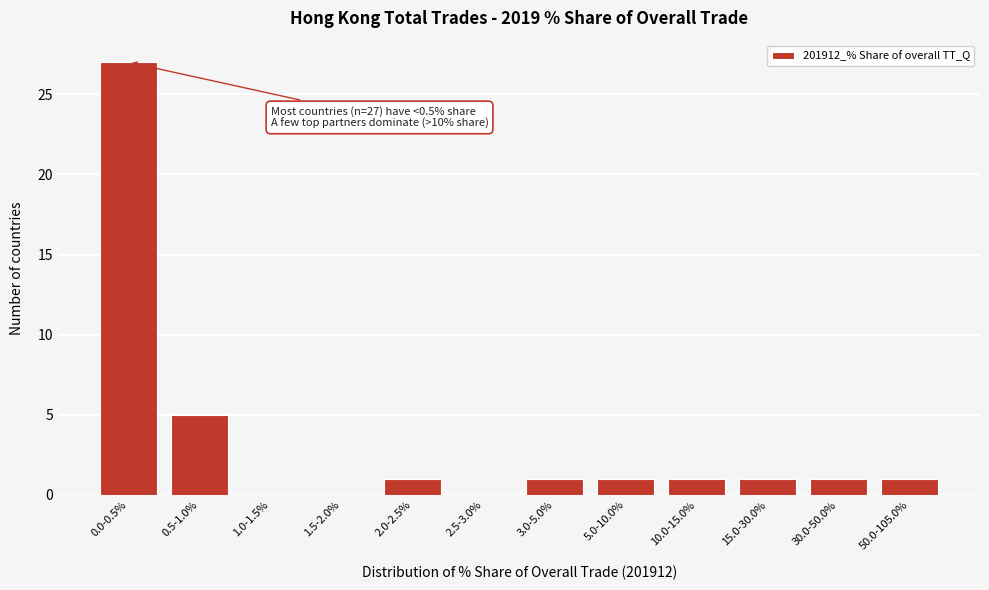

Reading left to right, list all the values displayed in this chart.

0.0-0.5%=27	0.5-1.0%=5	1.0-1.5%=0	1.5-2.0%=0	2.0-2.5%=1	2.5-3.0%=0	3.0-5.0%=1	5.0-10.0%=1	10.0-15.0%=1	15.0-30.0%=1	30.0-50.0%=1	50.0-105.0%=1